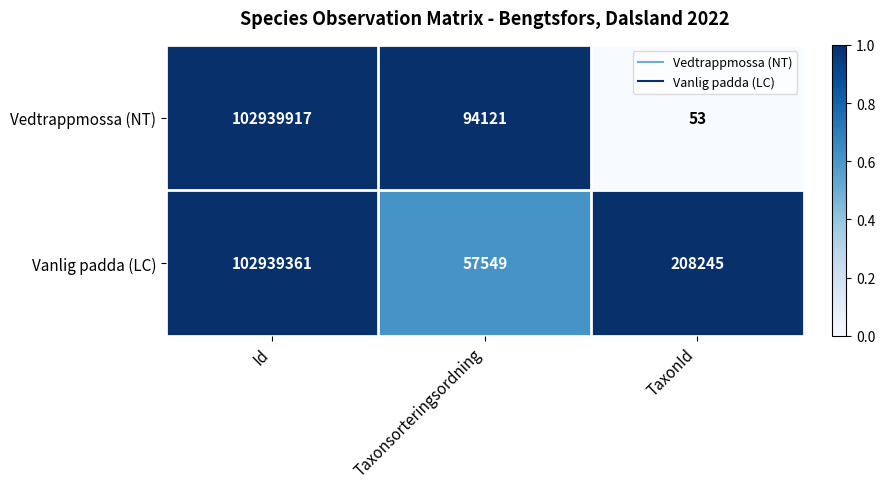

Reading right to left, list all the values displayed in this chart.

Vedtrappmossa (NT): 53	94121	102939917
Vanlig padda (LC): 208245	57549	102939361